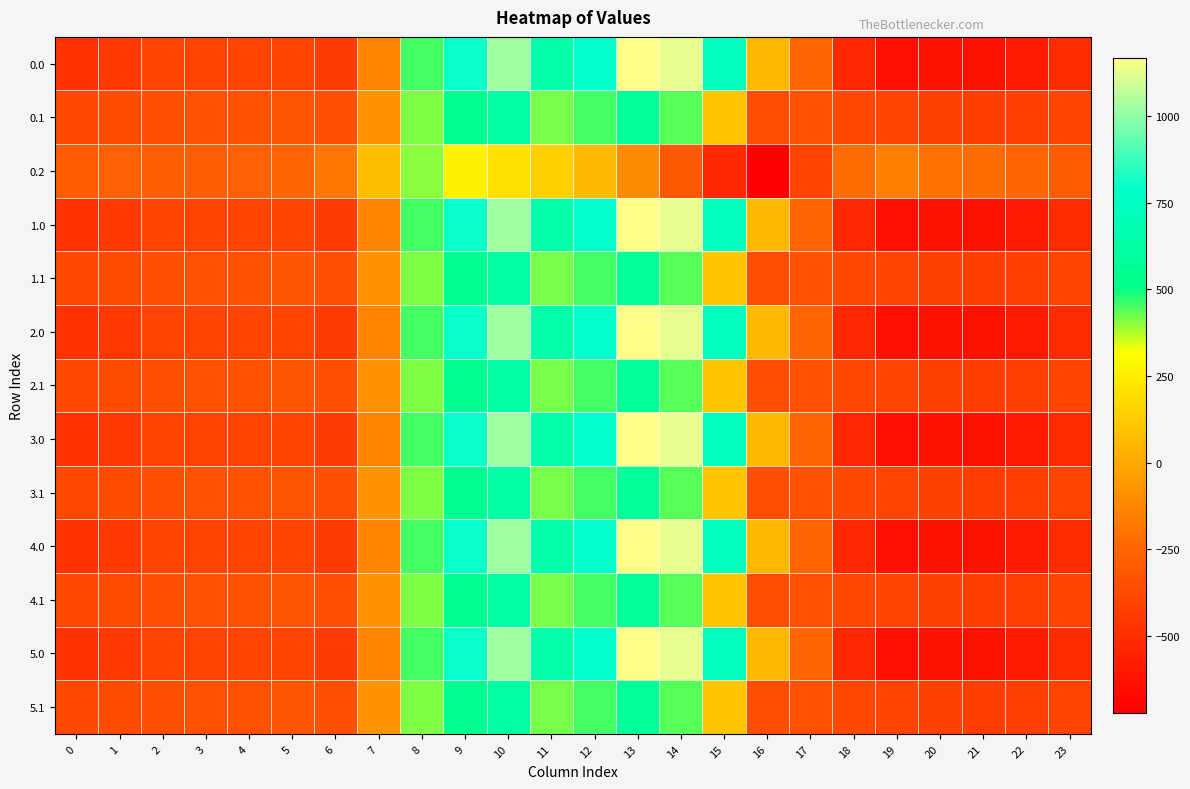

Reading left to right, what are all the values shown in this chart?

0.0: 0=-482.0	1=-449.5	2=-410.3	3=-404.4	4=-404.9	5=-410.8	6=-435.0	7=-136.4	8=454.2	9=804.0	10=1023.2	11=640.9	12=784.4	13=1167.2	14=1128.3	15=739.0	16=67.6	17=-250.3	18=-529.6	19=-644.5	20=-629.9	21=-638.4	22=-592.3	23=-511.3
0.1: 0=-384.6	1=-361.1	2=-347.9	3=-342.7	4=-339.6	5=-329.5	6=-345.2	7=-81.6	8=412.6	9=542.1	10=628.1	11=415.4	12=456.1	13=574.0	14=438.6	15=111.1	16=-353.7	17=-340.1	18=-388.5	19=-399.7	20=-414.5	21=-432.4	22=-419.9	23=-399.4
0.2: 0=-287.1	1=-272.7	2=-285.5	3=-281.0	4=-274.4	5=-248.1	6=-187.1	7=77.9	8=407.2	9=271.1	10=202.5	11=149.1	12=65.2	13=-104.4	14=-301.9	15=-522.2	16=-721.2	17=-409.5	18=-223.1	19=-151.1	20=-199.2	21=-226.4	22=-247.4	23=-287.5
1.0: 0=-482.0	1=-449.5	2=-410.3	3=-404.4	4=-404.9	5=-410.8	6=-435.0	7=-136.4	8=454.2	9=804.0	10=1023.2	11=640.9	12=784.4	13=1167.2	14=1128.3	15=739.0	16=67.6	17=-250.3	18=-529.6	19=-644.5	20=-629.9	21=-638.4	22=-592.3	23=-511.3
1.1: 0=-384.6	1=-361.1	2=-347.9	3=-342.7	4=-339.6	5=-329.5	6=-345.2	7=-81.6	8=412.6	9=542.1	10=628.1	11=415.4	12=456.1	13=574.0	14=438.6	15=111.1	16=-353.7	17=-340.1	18=-388.5	19=-399.7	20=-414.5	21=-432.4	22=-419.9	23=-399.4
2.0: 0=-482.0	1=-449.5	2=-410.3	3=-404.4	4=-404.9	5=-410.8	6=-435.0	7=-136.4	8=454.2	9=804.0	10=1023.2	11=640.9	12=784.4	13=1167.2	14=1128.3	15=739.0	16=67.6	17=-250.3	18=-529.6	19=-644.5	20=-629.9	21=-638.4	22=-592.3	23=-511.3
2.1: 0=-384.6	1=-361.1	2=-347.9	3=-342.7	4=-339.6	5=-329.5	6=-345.2	7=-81.6	8=412.6	9=542.1	10=628.1	11=415.4	12=456.1	13=574.0	14=438.6	15=111.1	16=-353.7	17=-340.1	18=-388.5	19=-399.7	20=-414.5	21=-432.4	22=-419.9	23=-399.4
3.0: 0=-482.0	1=-449.5	2=-410.3	3=-404.4	4=-404.9	5=-410.8	6=-435.0	7=-136.4	8=454.2	9=804.0	10=1023.2	11=640.9	12=784.4	13=1167.2	14=1128.3	15=739.0	16=67.6	17=-250.3	18=-529.6	19=-644.5	20=-629.9	21=-638.4	22=-592.3	23=-511.3
3.1: 0=-384.6	1=-361.1	2=-347.9	3=-342.7	4=-339.6	5=-329.5	6=-345.2	7=-81.6	8=412.6	9=542.1	10=628.1	11=415.4	12=456.1	13=574.0	14=438.6	15=111.1	16=-353.7	17=-340.1	18=-388.5	19=-399.7	20=-414.5	21=-432.4	22=-419.9	23=-399.4
4.0: 0=-482.0	1=-449.5	2=-410.3	3=-404.4	4=-404.9	5=-410.8	6=-435.0	7=-136.4	8=454.2	9=804.0	10=1023.2	11=640.9	12=784.4	13=1167.2	14=1128.3	15=739.0	16=67.6	17=-250.3	18=-529.6	19=-644.5	20=-629.9	21=-638.4	22=-592.3	23=-511.3
4.1: 0=-384.6	1=-361.1	2=-347.9	3=-342.7	4=-339.6	5=-329.5	6=-345.2	7=-81.6	8=412.6	9=542.1	10=628.1	11=415.4	12=456.1	13=574.0	14=438.6	15=111.1	16=-353.7	17=-340.1	18=-388.5	19=-399.7	20=-414.5	21=-432.4	22=-419.9	23=-399.4
5.0: 0=-482.0	1=-449.5	2=-410.3	3=-404.4	4=-404.9	5=-410.8	6=-435.0	7=-136.4	8=454.2	9=804.0	10=1023.2	11=640.9	12=784.4	13=1167.2	14=1128.3	15=739.0	16=67.6	17=-250.3	18=-529.6	19=-644.5	20=-629.9	21=-638.4	22=-592.3	23=-511.3
5.1: 0=-384.6	1=-361.1	2=-347.9	3=-342.7	4=-339.6	5=-329.5	6=-345.2	7=-81.6	8=412.6	9=542.1	10=628.1	11=415.4	12=456.1	13=574.0	14=438.6	15=111.1	16=-353.7	17=-340.1	18=-388.5	19=-399.7	20=-414.5	21=-432.4	22=-419.9	23=-399.4